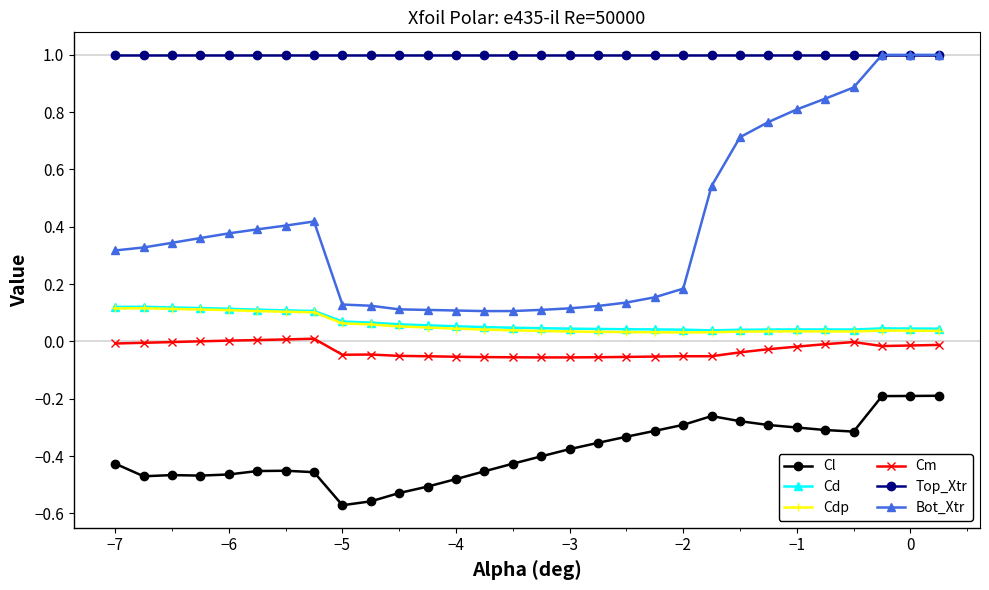

True or false: Cd and Cl intersect in this chart.

False